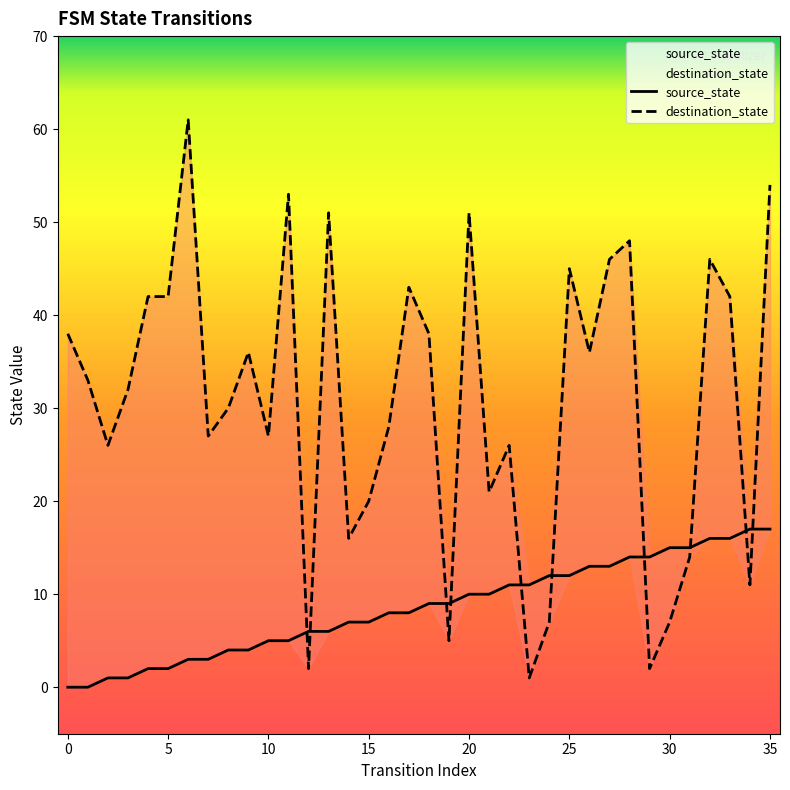

What is the sum of the destination_state values at 31 and 23?

15